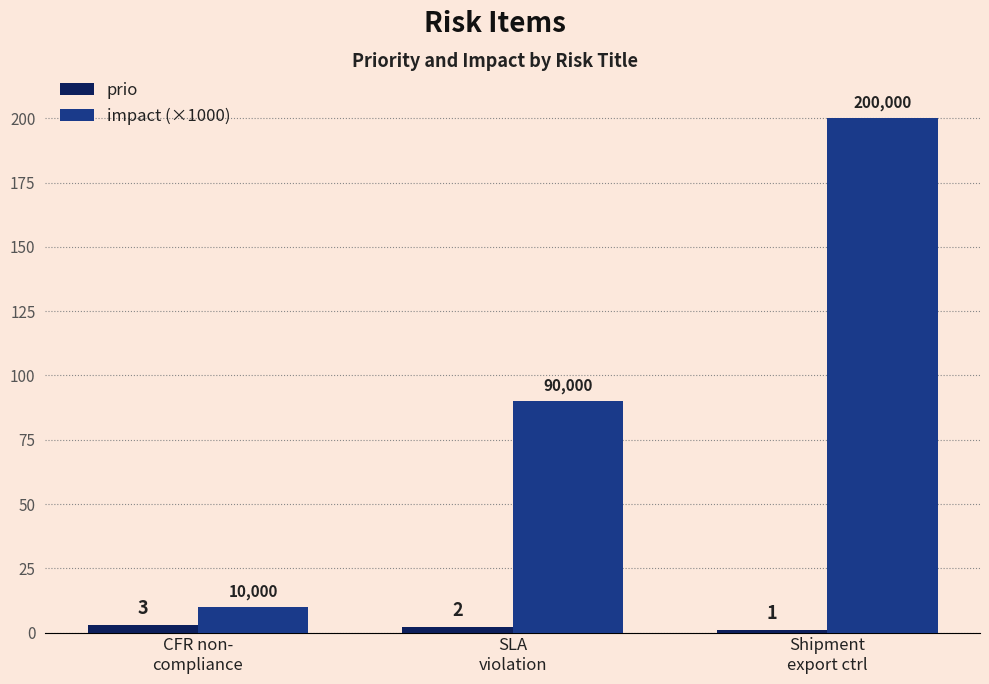

Which series has the largest range (max minus min)?

impact (×1000)